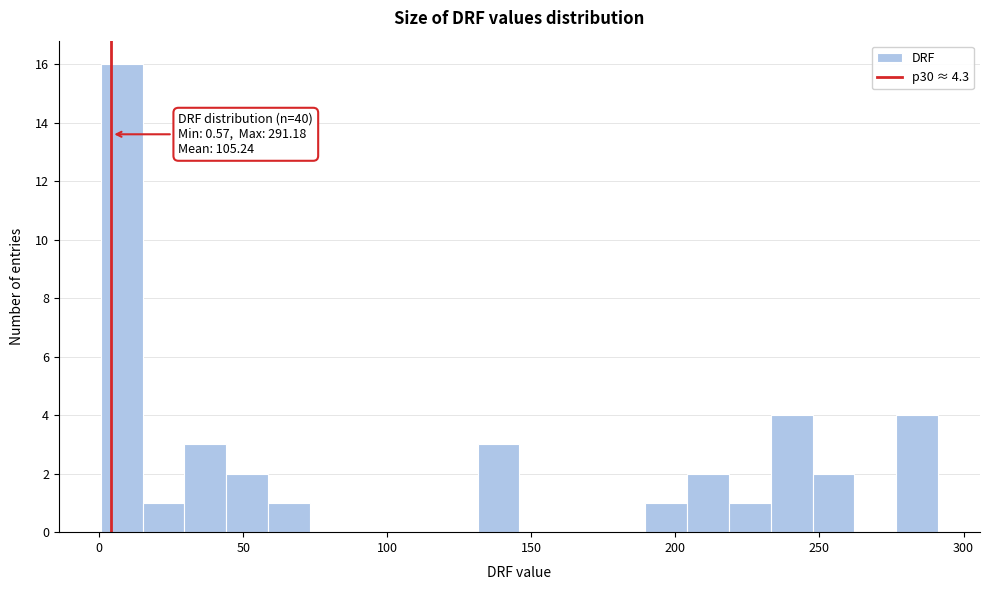

Around what value on the x-axis is the tallest bar? Give the approximate position of its centre, as read against the axis.

10